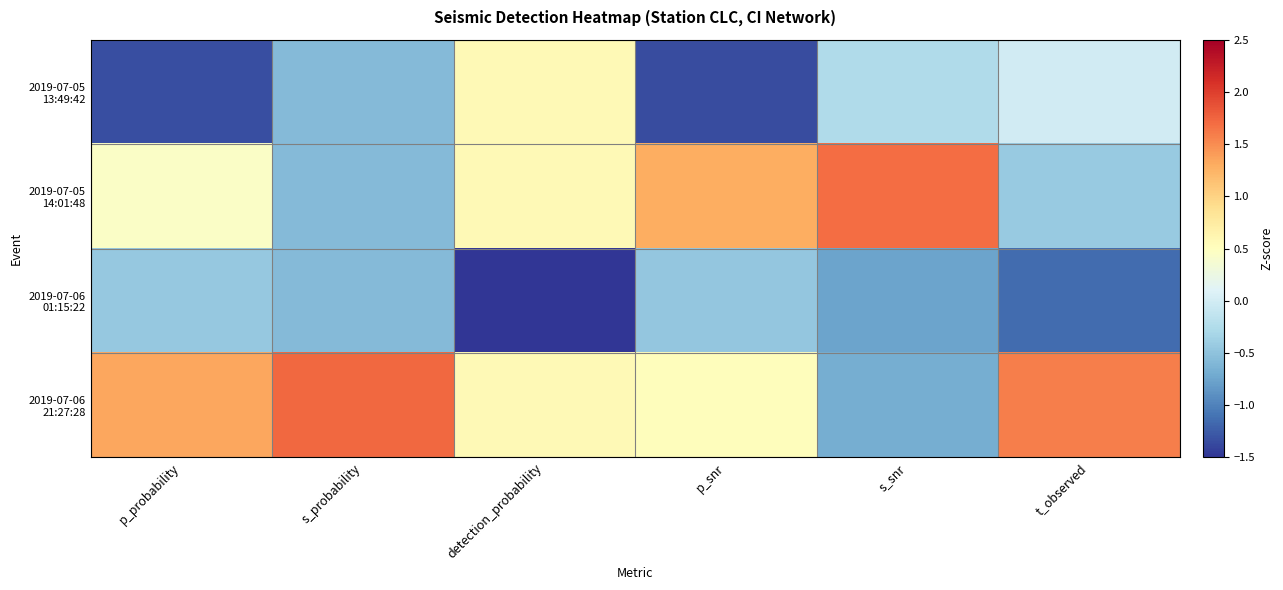

Rank the series by their maximum value, from highest to lowest.

2019-07-06 21:27:28, 2019-07-05 14:01:48, 2019-07-05 13:49:42, 2019-07-06 01:15:22